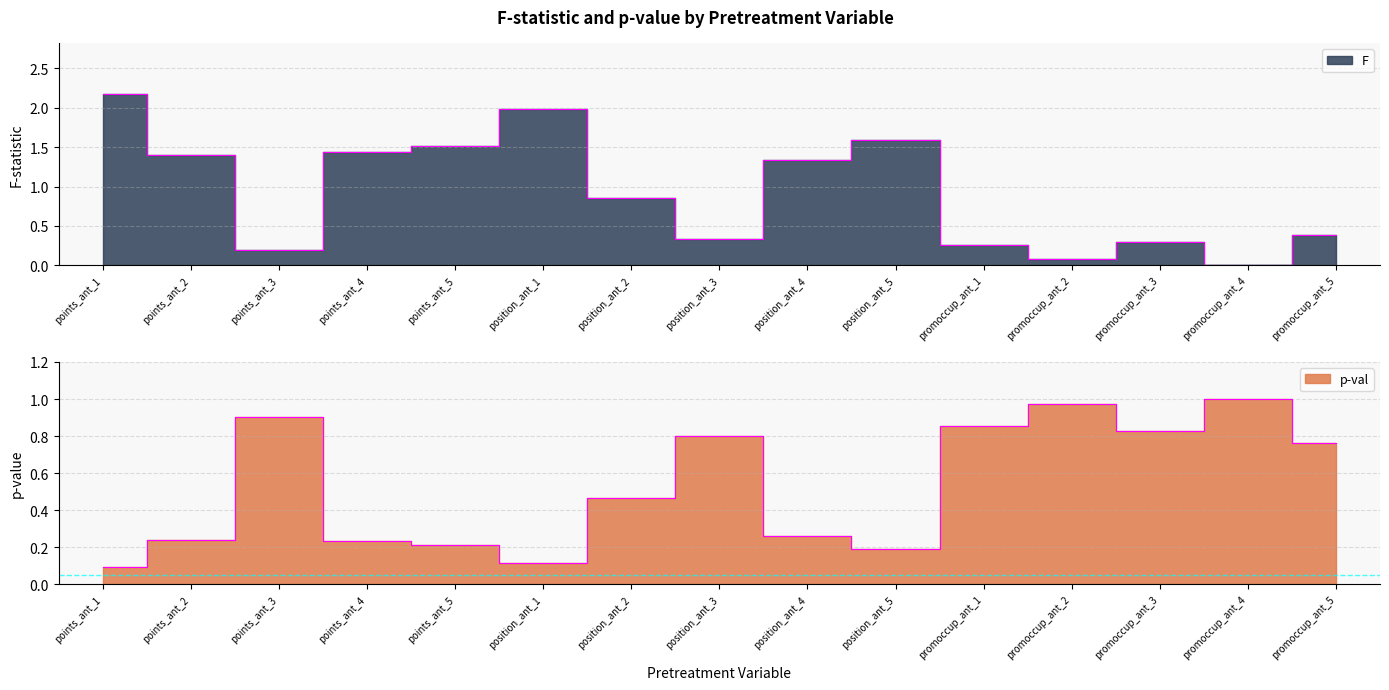

In F, how many points are lower than both neighbors (excluding endpoints)?

4